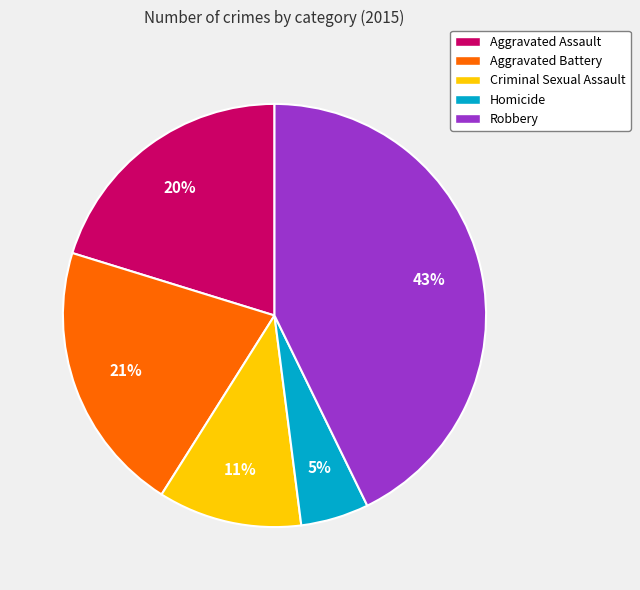

How many segments does this pie chart have?

5